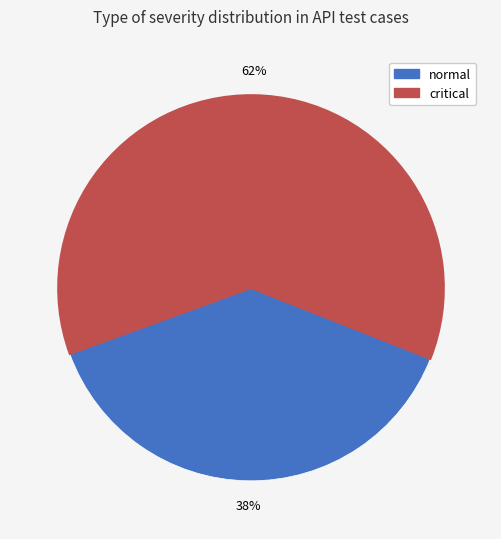

What percentage is the critical slice, to the nearest percent?

62%